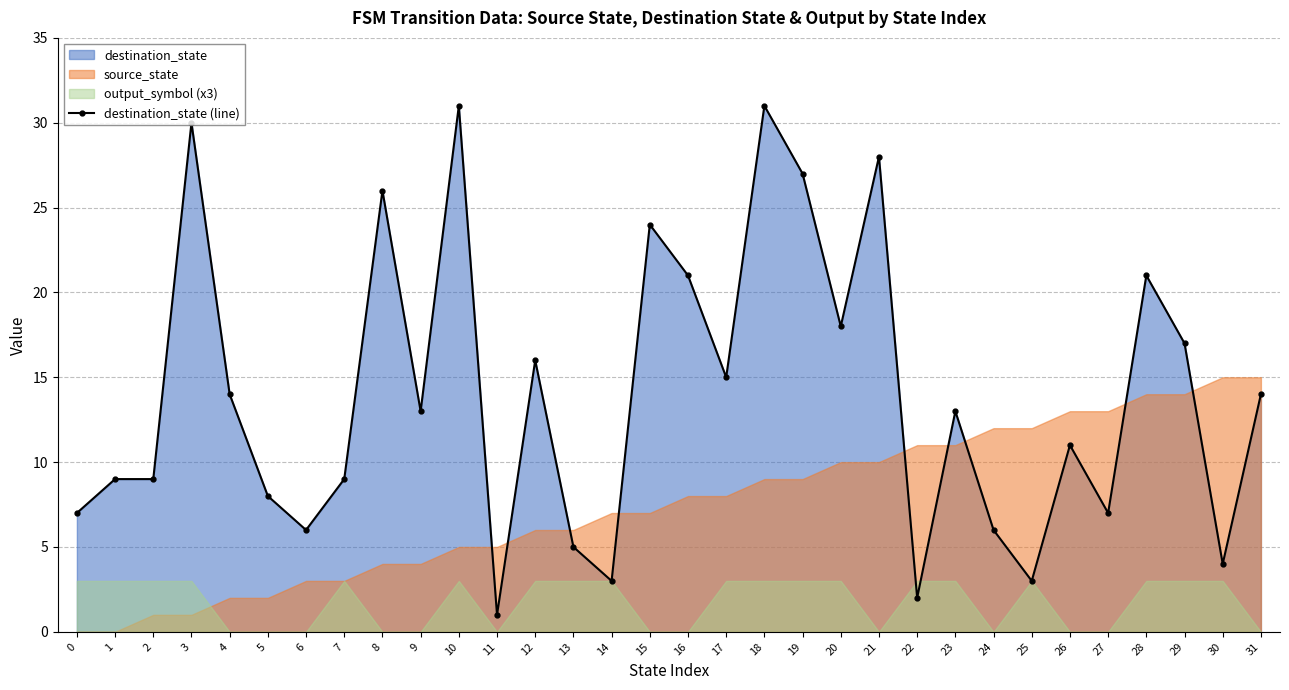

How many lines are shown in the chart?

1